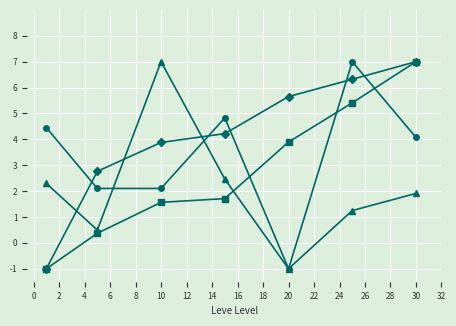

What is the smallest value displayed?

-1.0